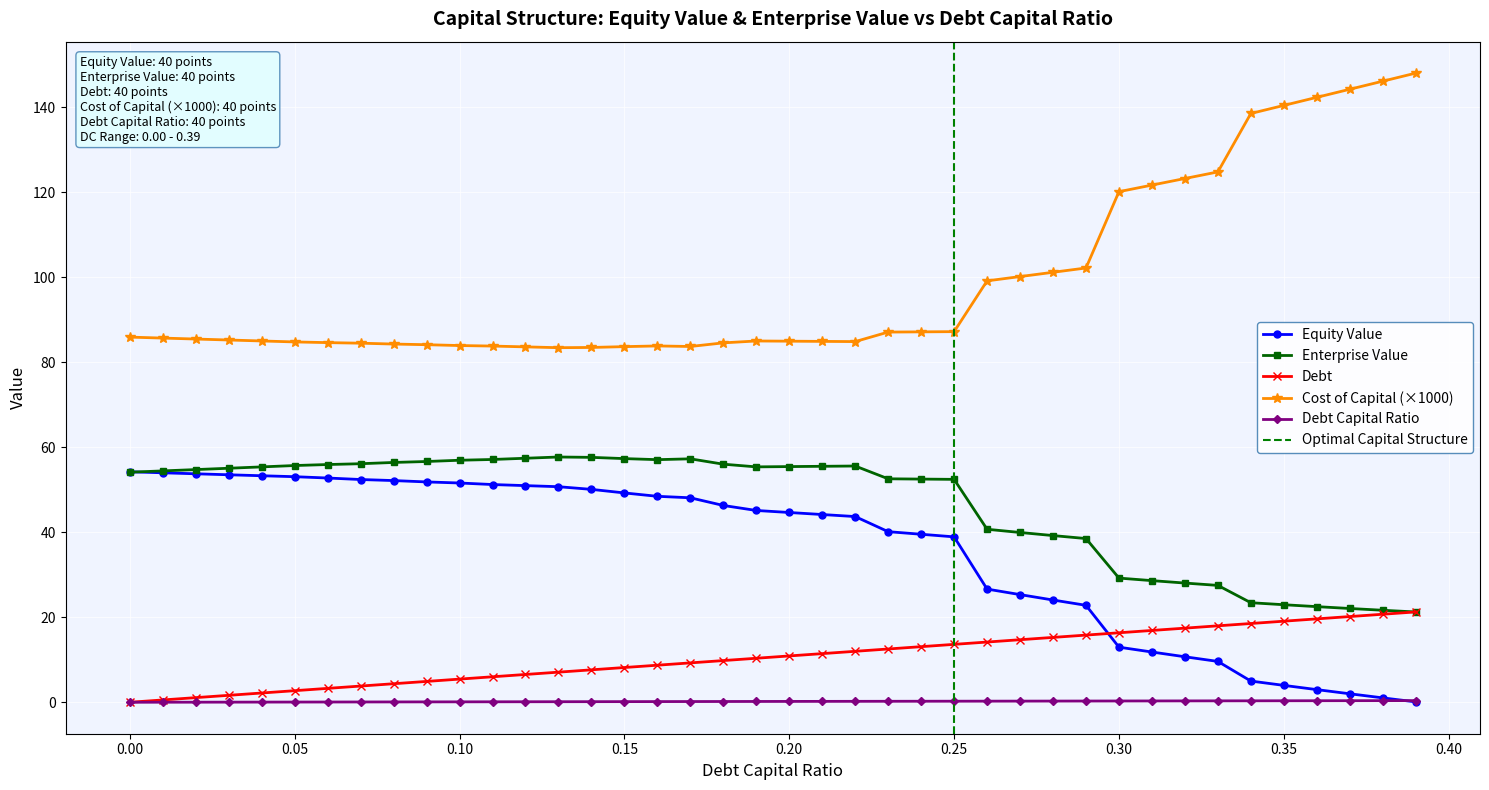

What position from the right is 0.05?

35